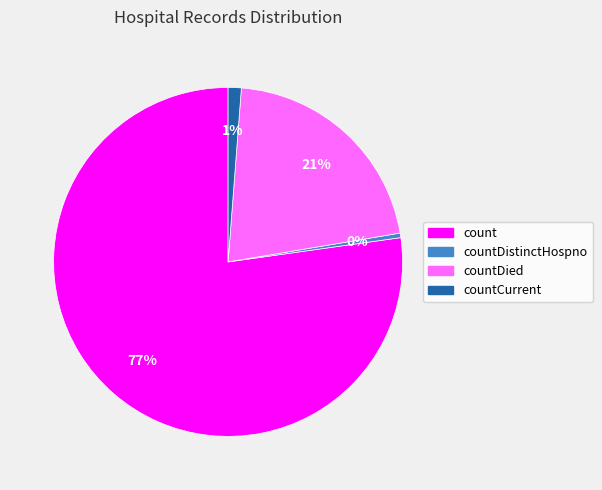

To the nearest percent, what is the average slice percentage?

25%